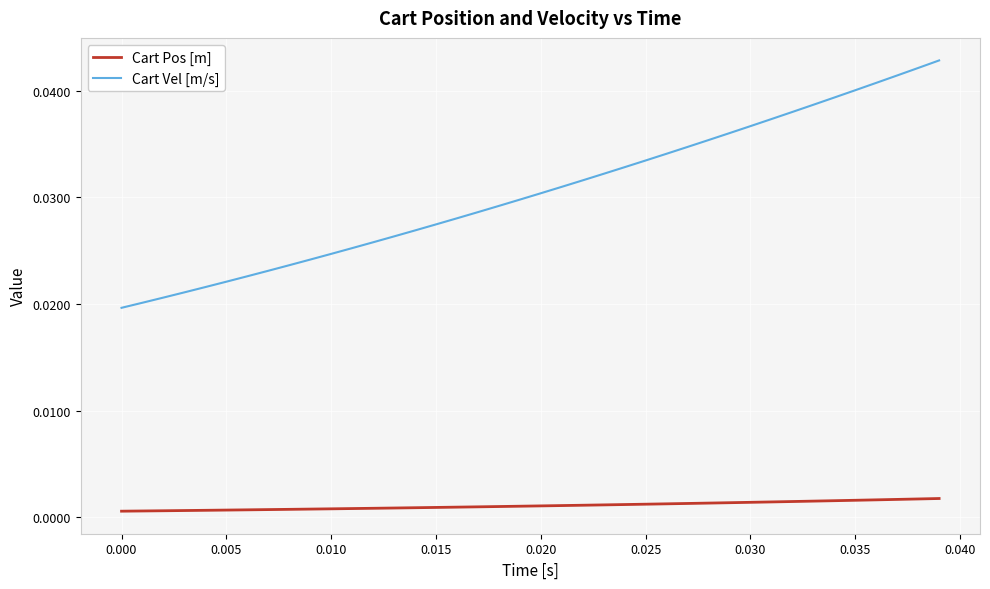

Does the chart have visible grid lines?

Yes